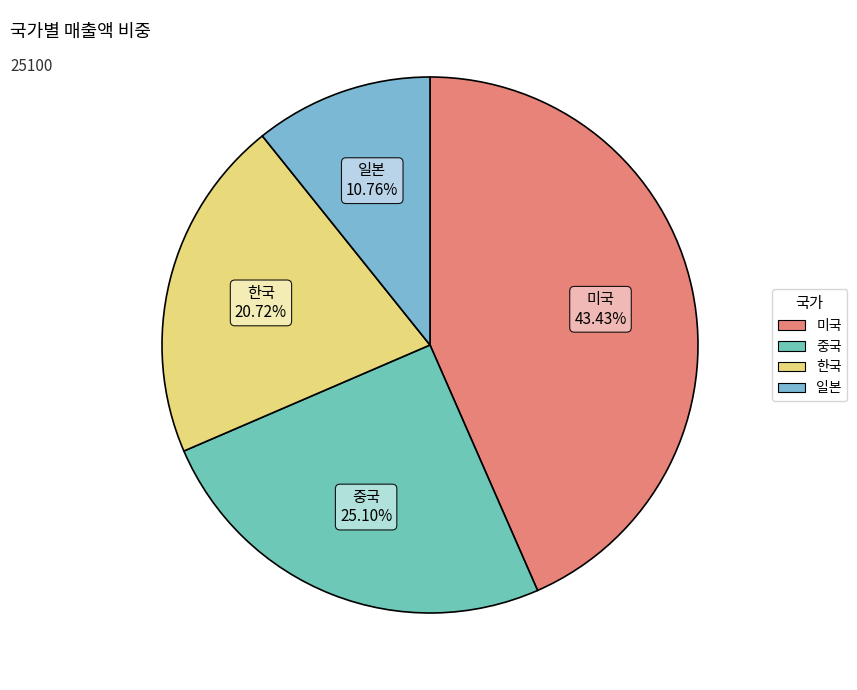

To the nearest percent, what percentage of the pie is 중국?

25%